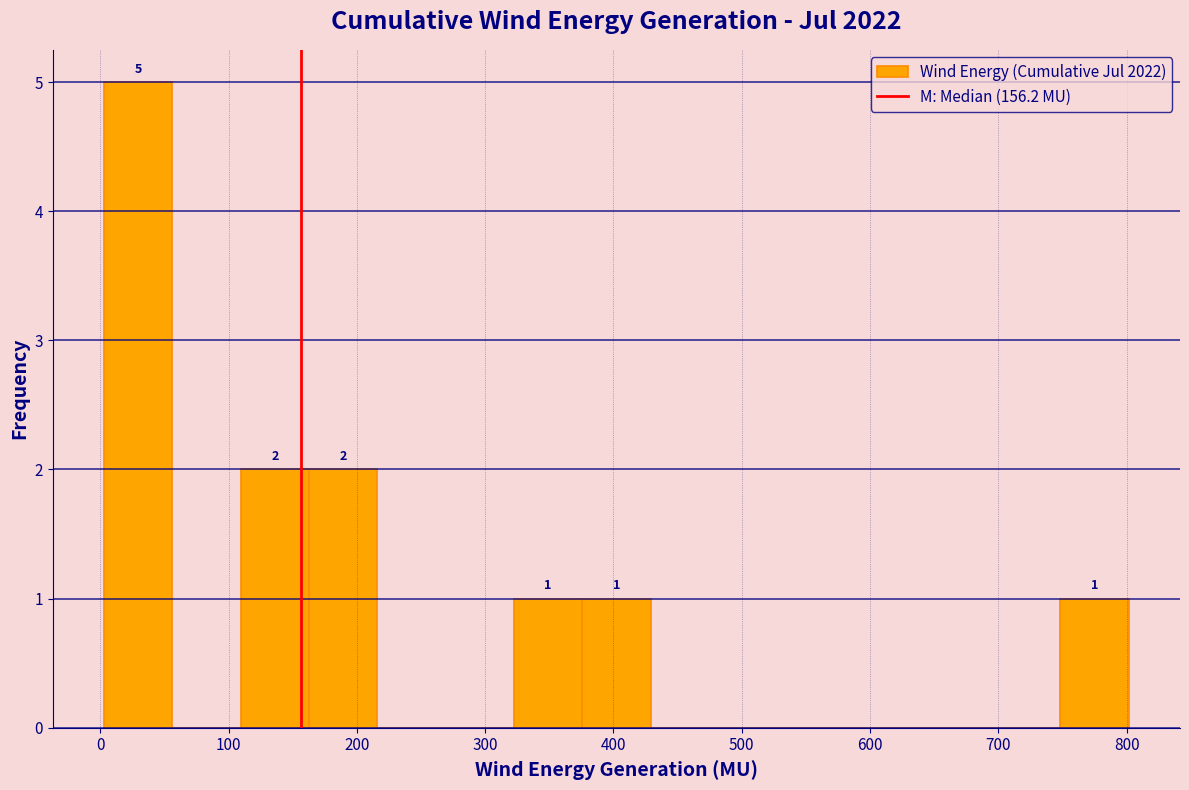

Which range on the x-axis has the tallest bar?

0 to 60